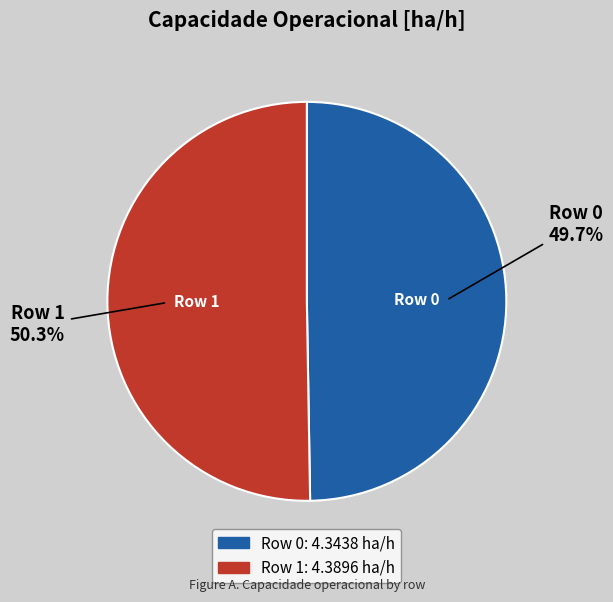

Does any single category account for the majority?

Yes